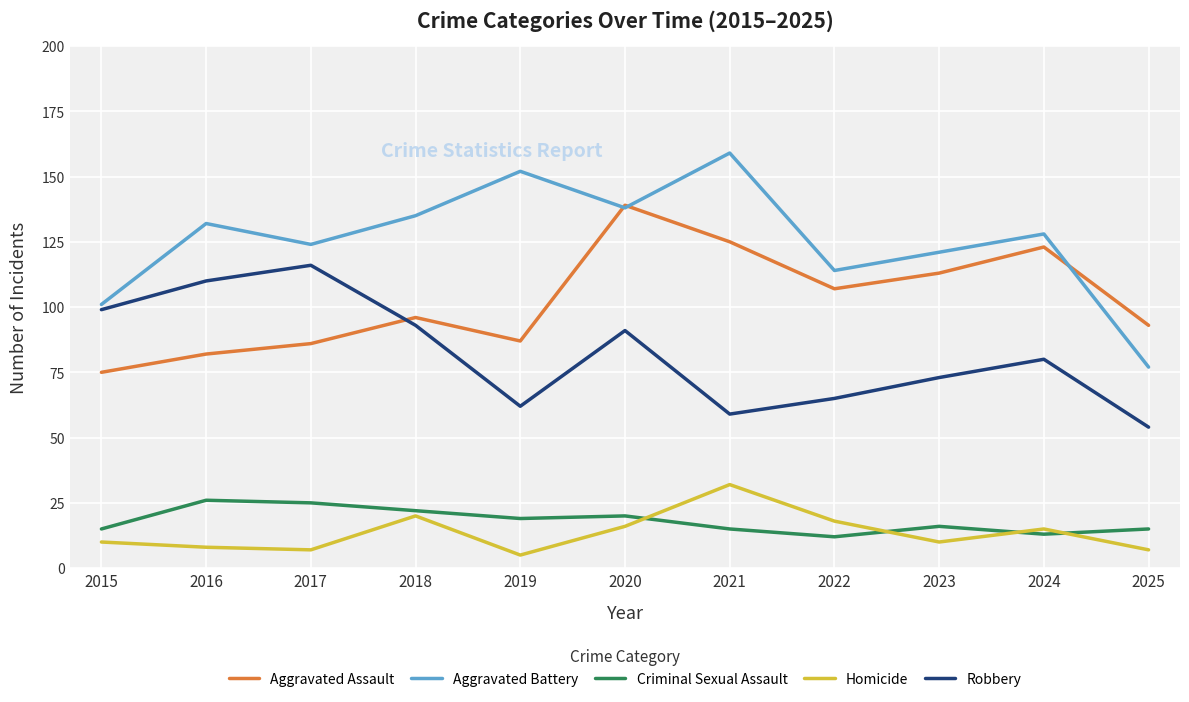

Is the value of Aggravated Battery at 2015 greater than the value of Robbery at 2015?

Yes